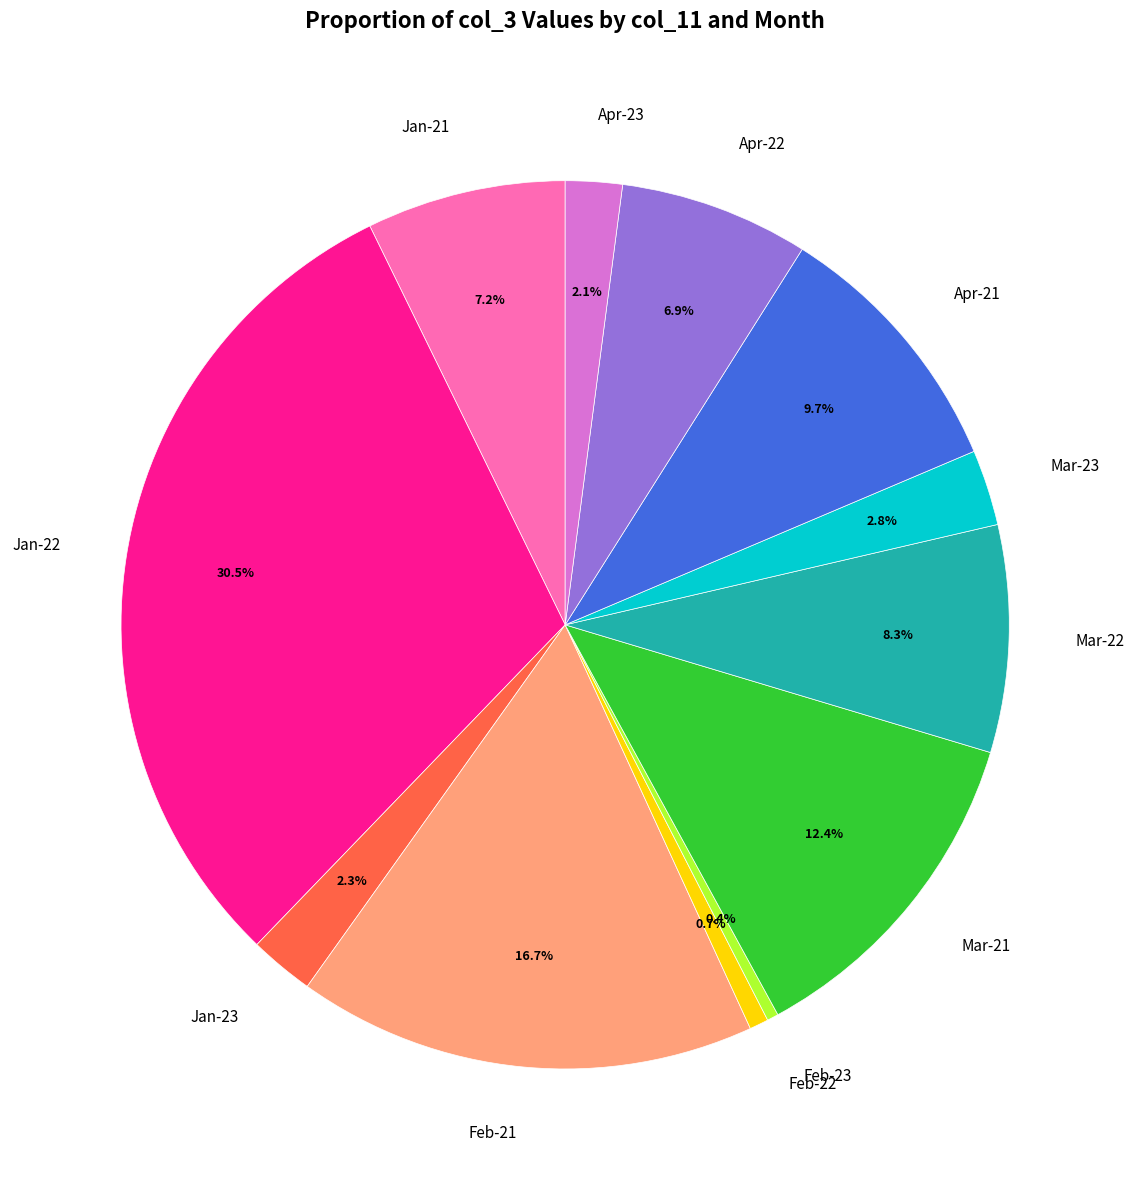

What percentage is NOT represented by Apr-22?

93.1%